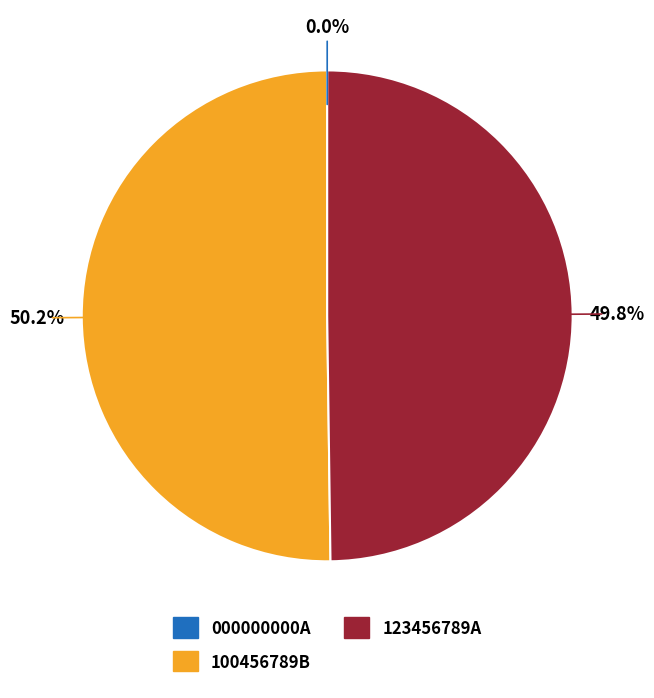

To the nearest percent, what is the combined percentage of 100456789B and 123456789A?

100%